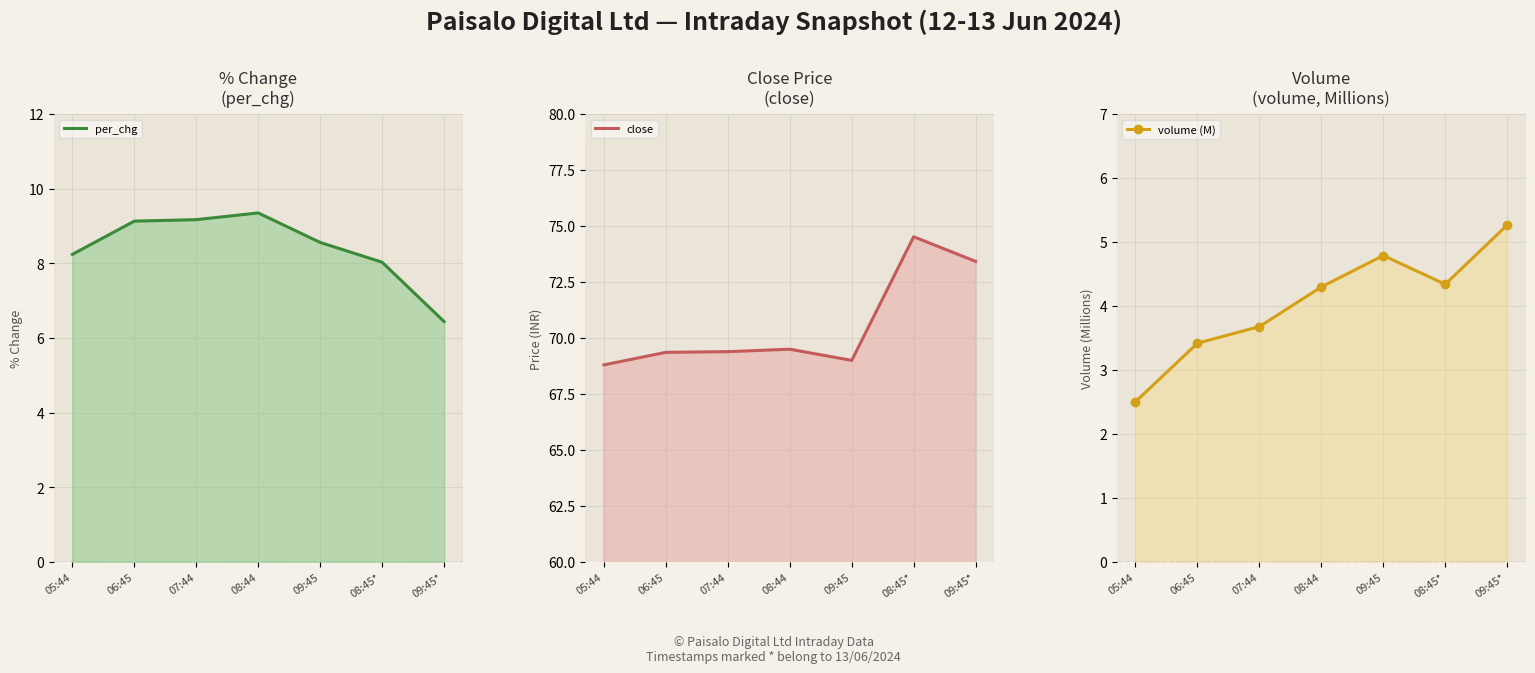

Which series has the largest total across all categories?

close